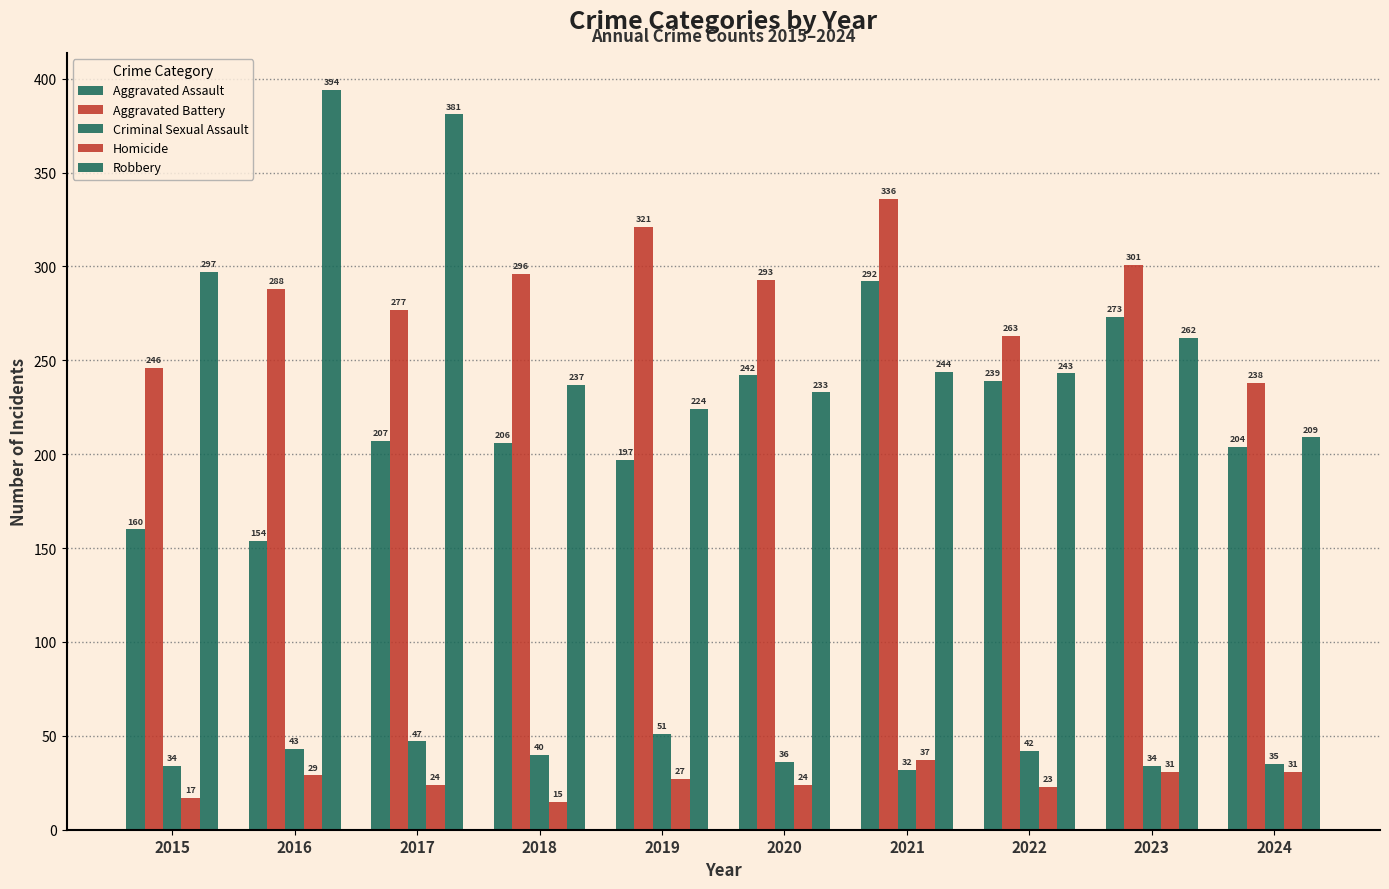

The value of Homicide at 2019 is 9. True or false?

False